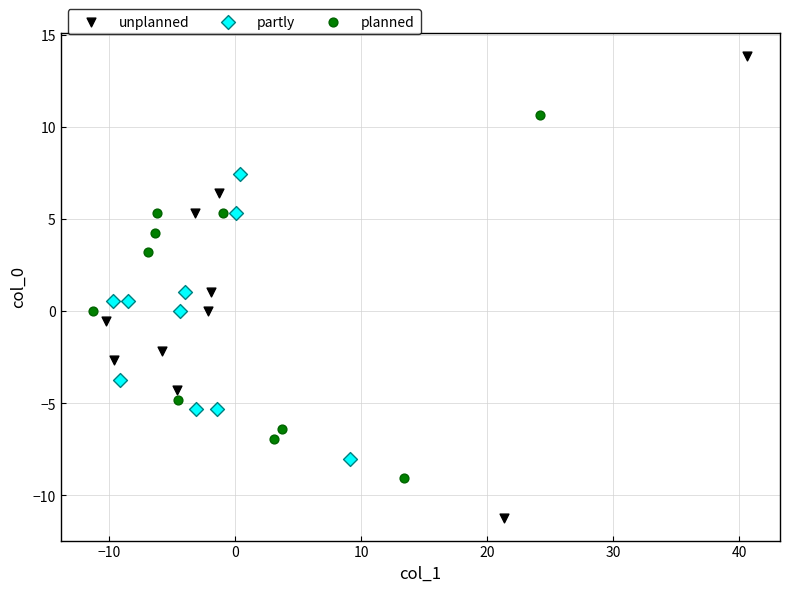

Which series contains the highest Y value?

unplanned